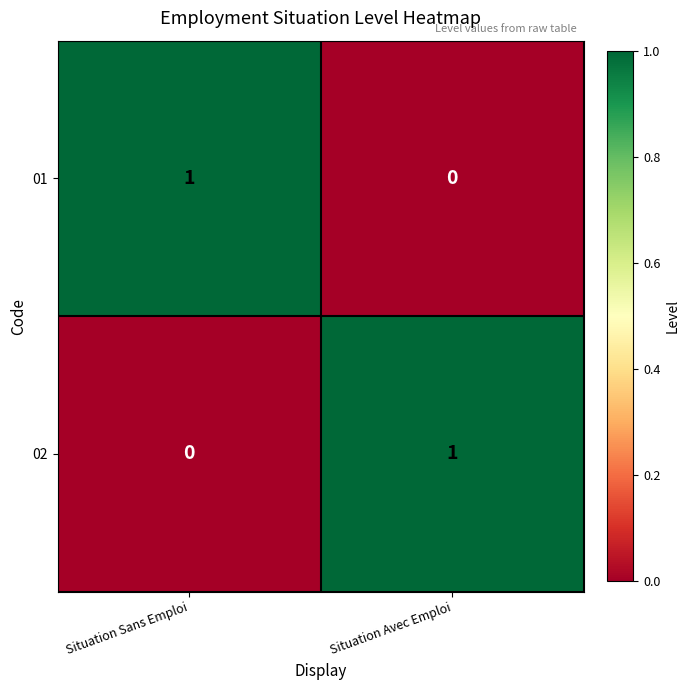

The 02 series shows 0 at Situation Sans Emploi. True or false?

True